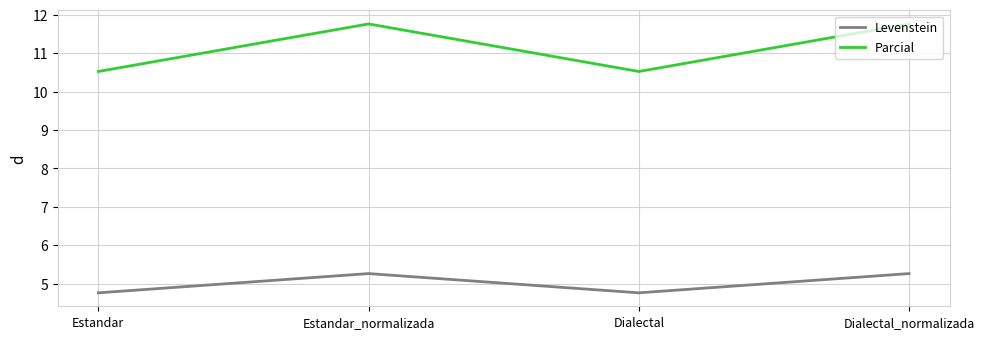

The value of Levenstein at Dialectal is 4.8. True or false?

True